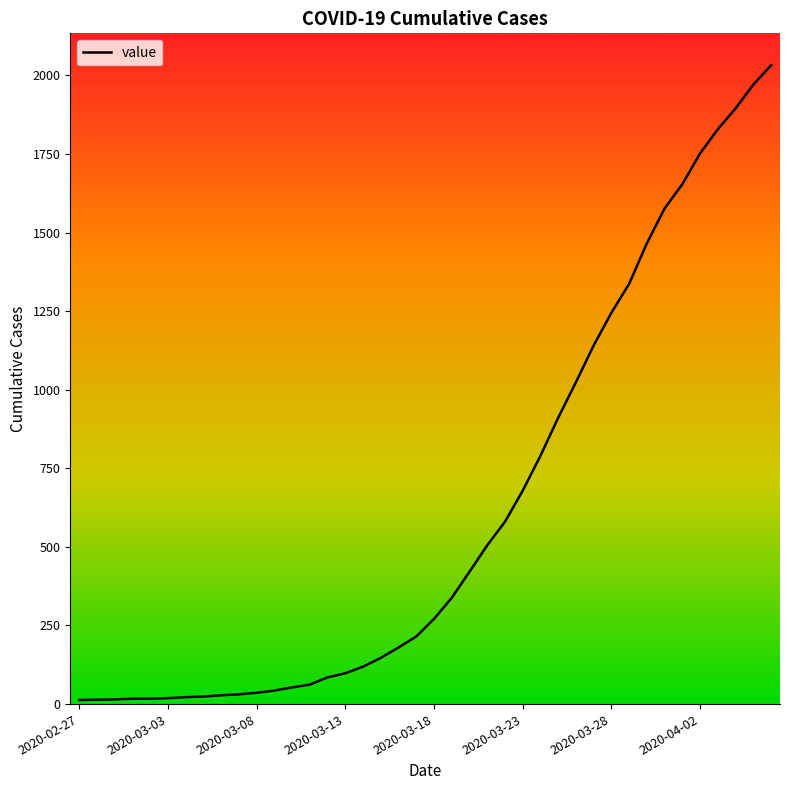

What is the maximum value shown in the chart?

2032